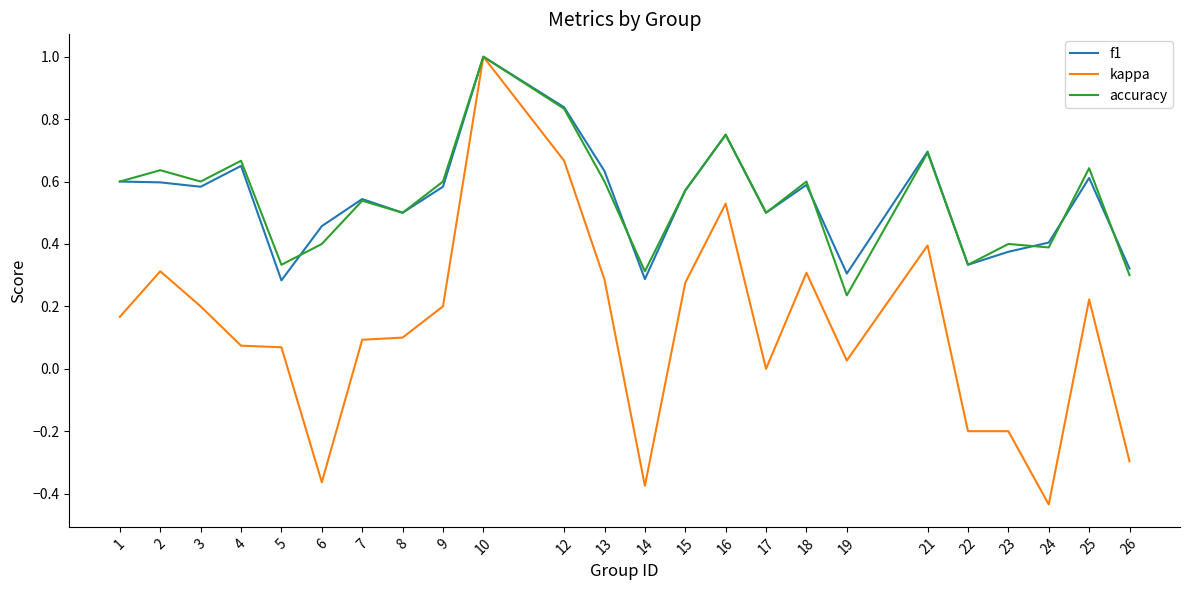

Which series has the largest range (max minus min)?

kappa